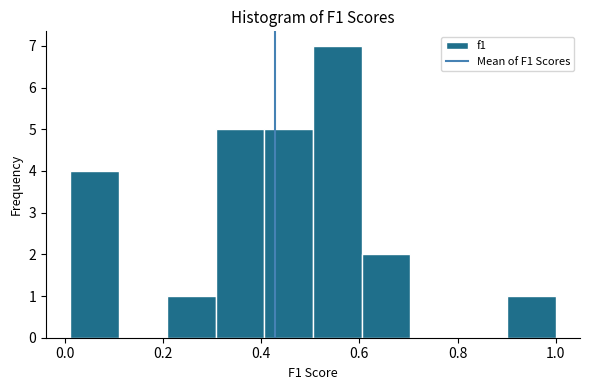

Reading left to right, list every bar in this chart as the range it spans on the x-axis followed by its height. Neither the bar edges nor the heights are printed on the chart, so give them approximately, as read against the axes.

0.02 to 0.10: 4
0.10 to 0.20: 0
0.20 to 0.30: 1
0.30 to 0.40: 5
0.40 to 0.50: 5
0.50 to 0.60: 7
0.60 to 0.70: 2
0.70 to 0.80: 0
0.80 to 0.90: 0
0.90 to 1.00: 1